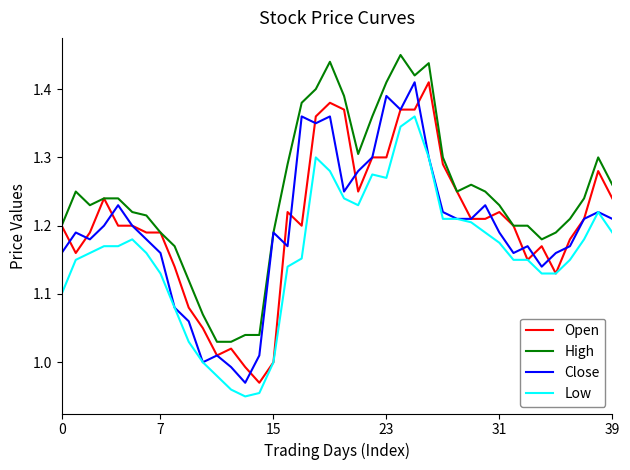

Which series has the largest total across all categories?

High